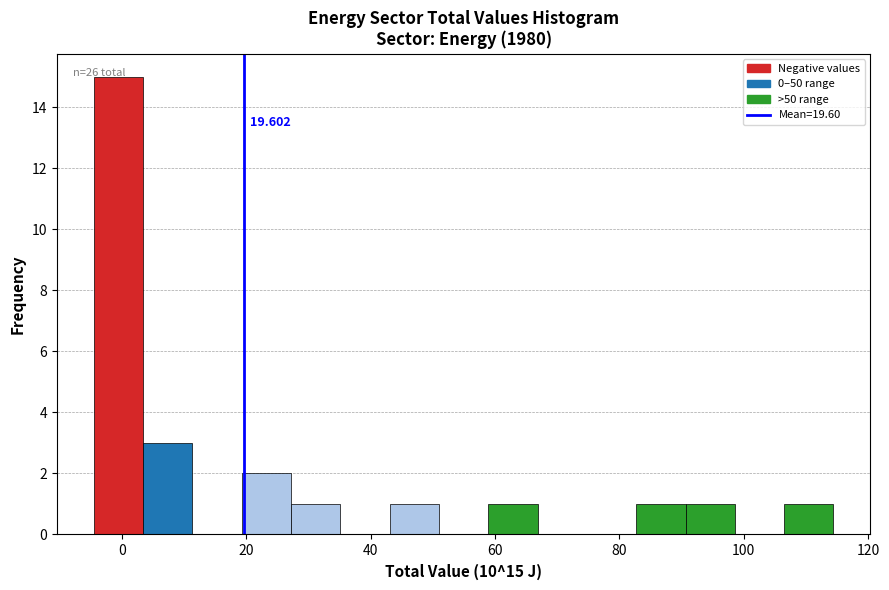

Read against the x-axis, roughly where is the centre of the tallest bar?

0